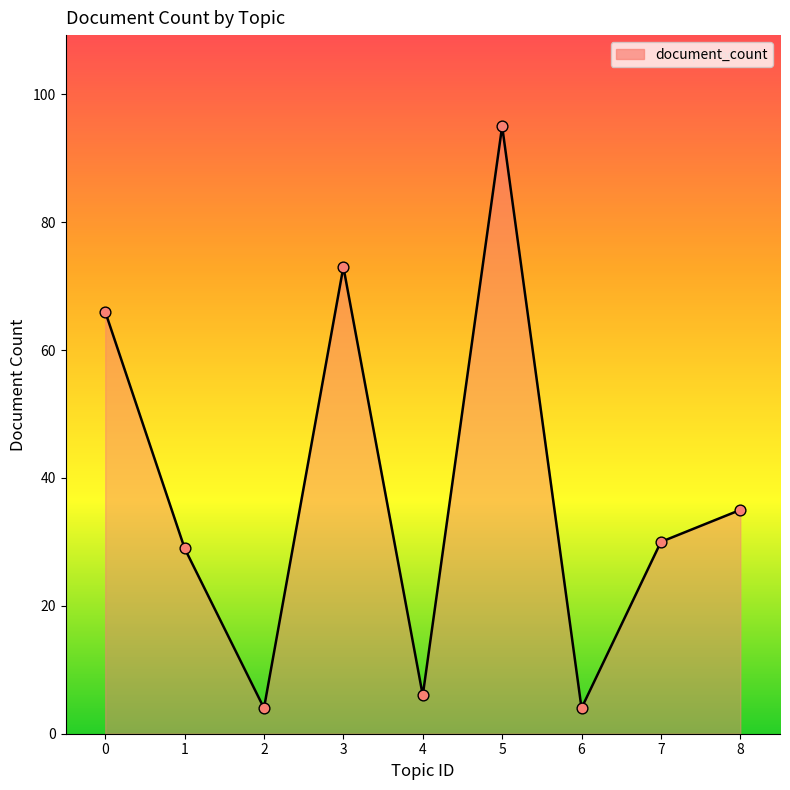

Approximately how many times larger is the value at 4 compared to 0?

0.1